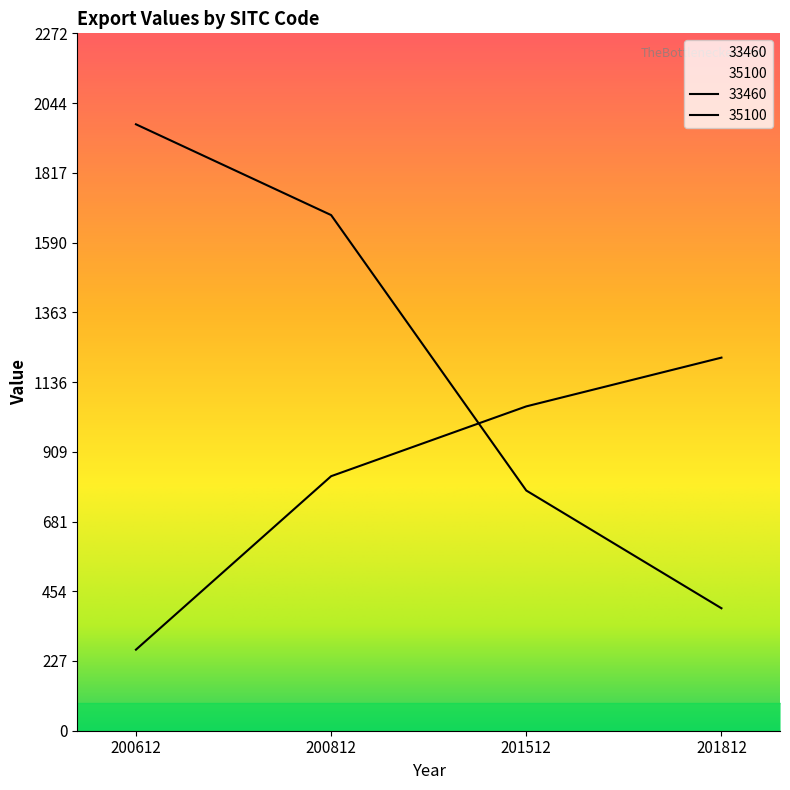

How many values in the 35100 series exceed 1679?

2